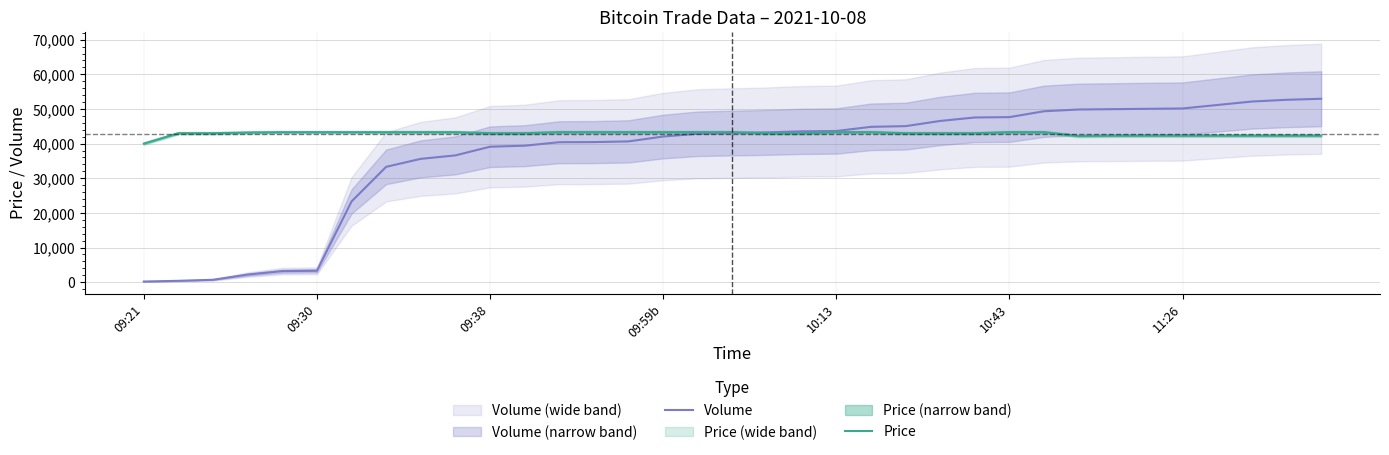

List the labels in order of Price value, smallest first.

09:21, 27, 28, 29, 30, 31, 32, 33, 34, 09:30, 09:38, 10, 11, 18, 19, 22, 23, 24, 09:59b, 10:13, 10:43, 11:26, 7, 8, 9, 12, 13, 14, 15, 16, 17, 20, 21, 25, 26